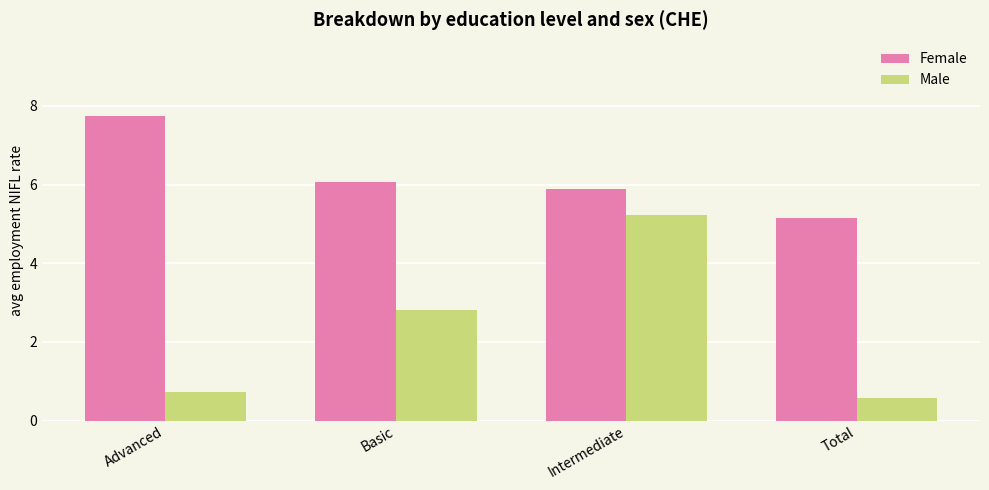

What is the spread (max minus min) of values at Basic?

3.2